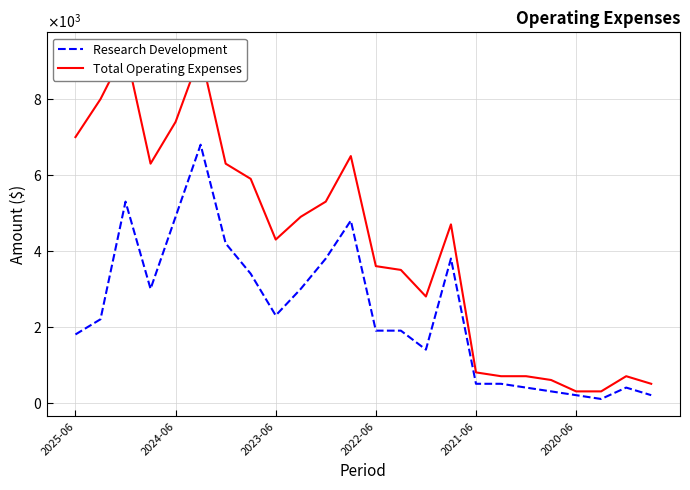

What is the difference between the maximum and minimum values in the Total Operating Expenses series?

9000